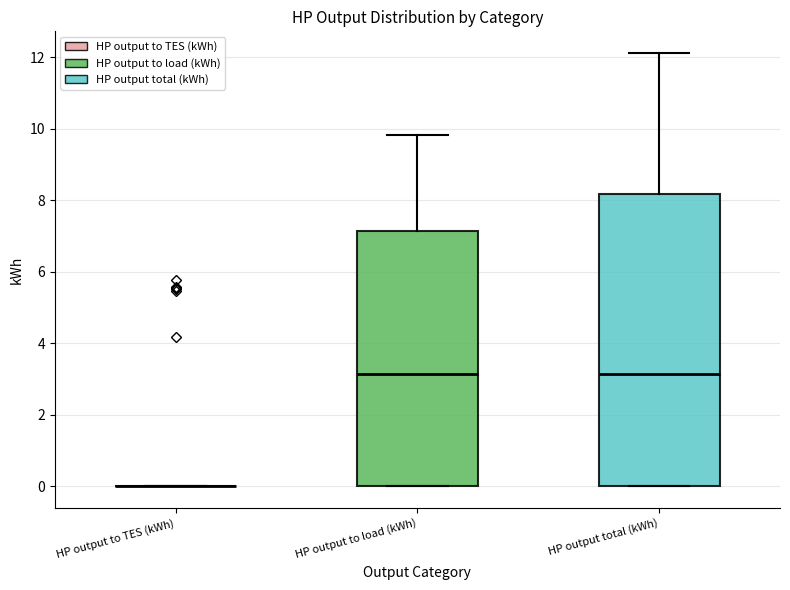

Which box is the tallest, from its lower edge to its upper edge?

HP output total (kWh)